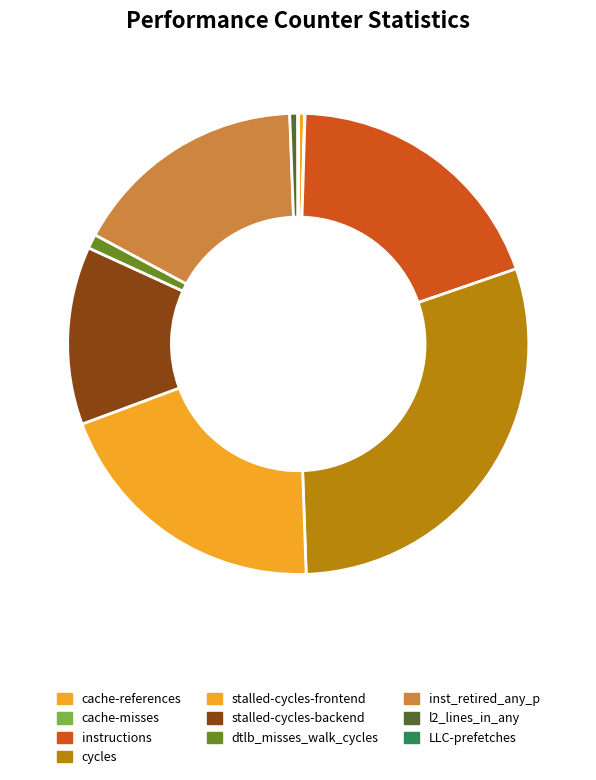

Do stalled-cycles-frontend and instructions together represent more than half of the pie?

No